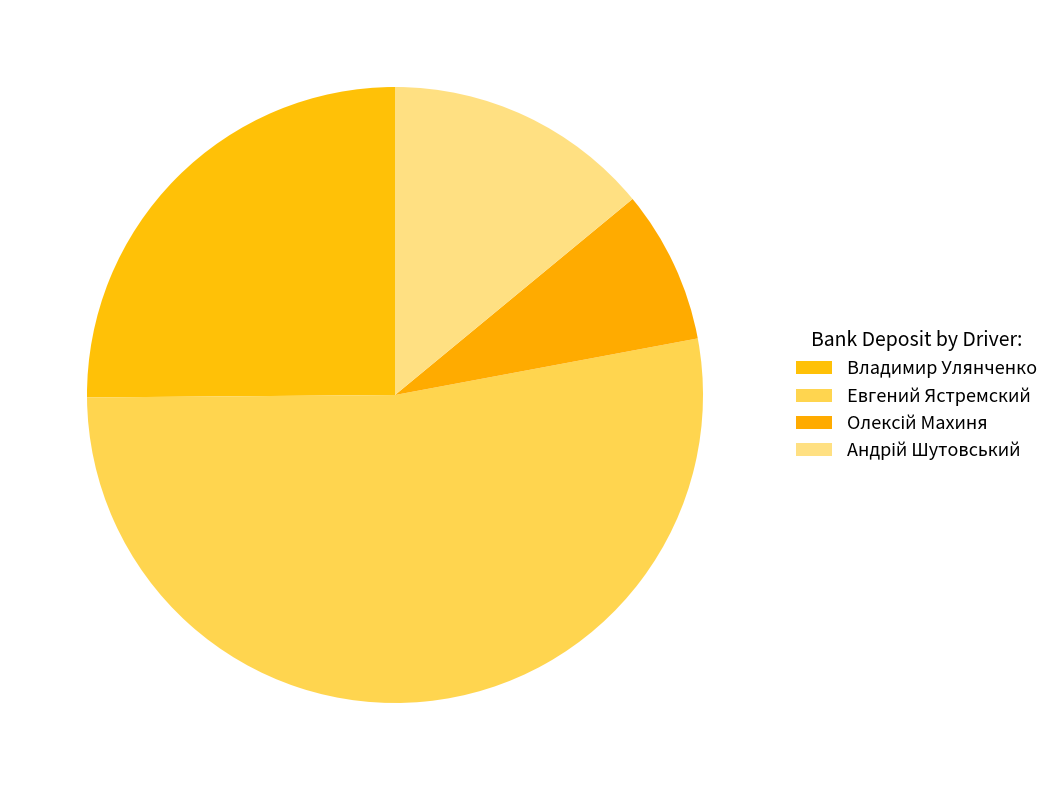

To the nearest percent, what is the average slice percentage?

25%